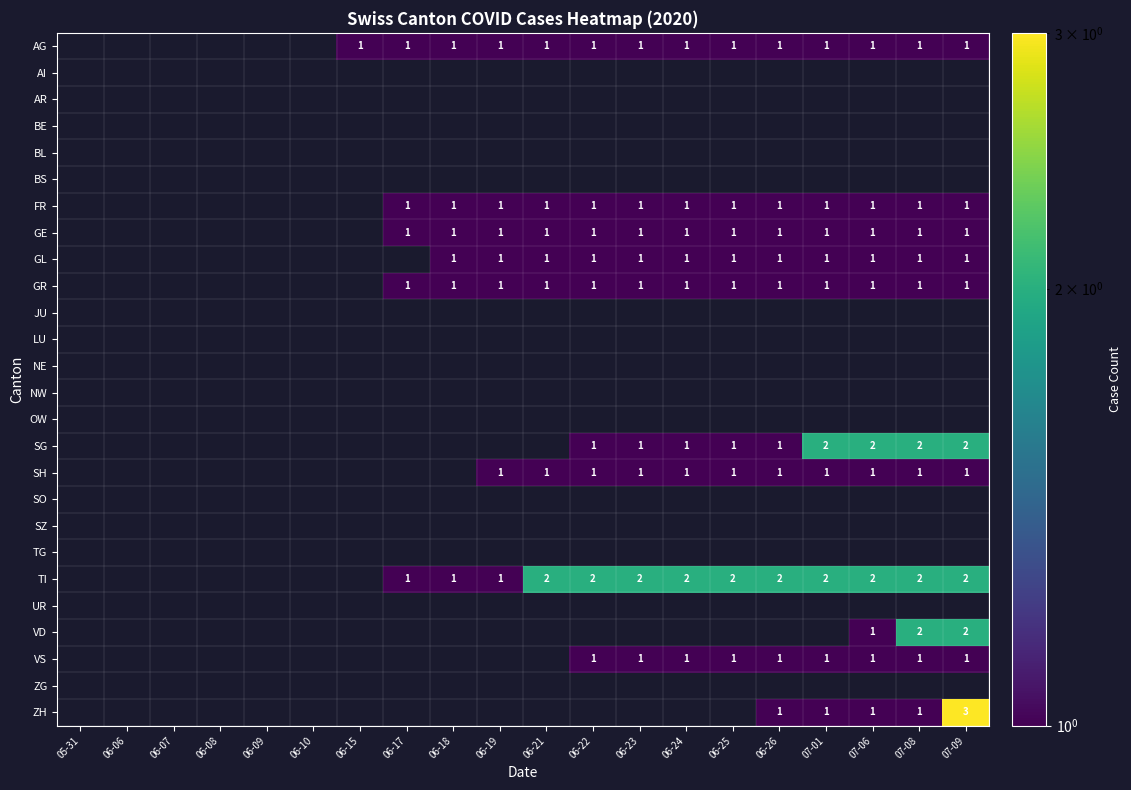

Which category has the highest value across all series?

07-09